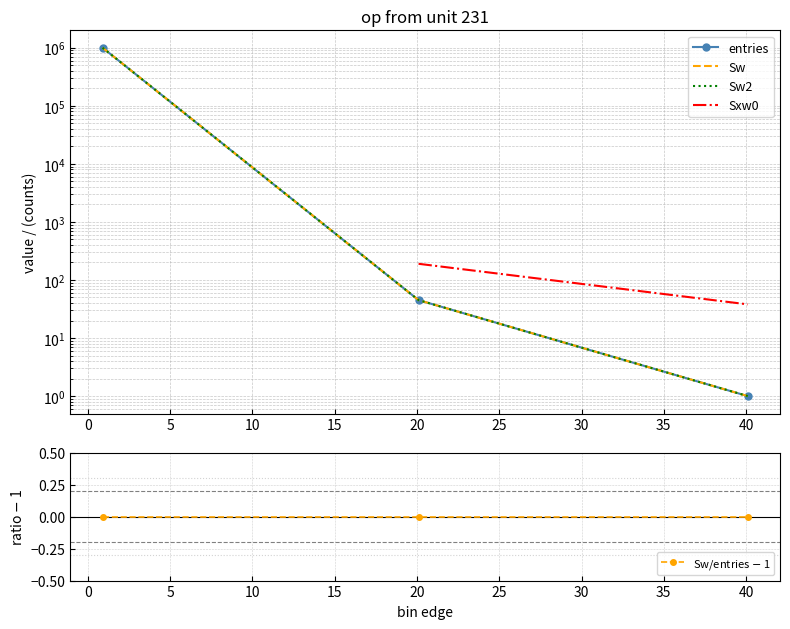

True or false: entries and Sxw0 cross at least once.

False